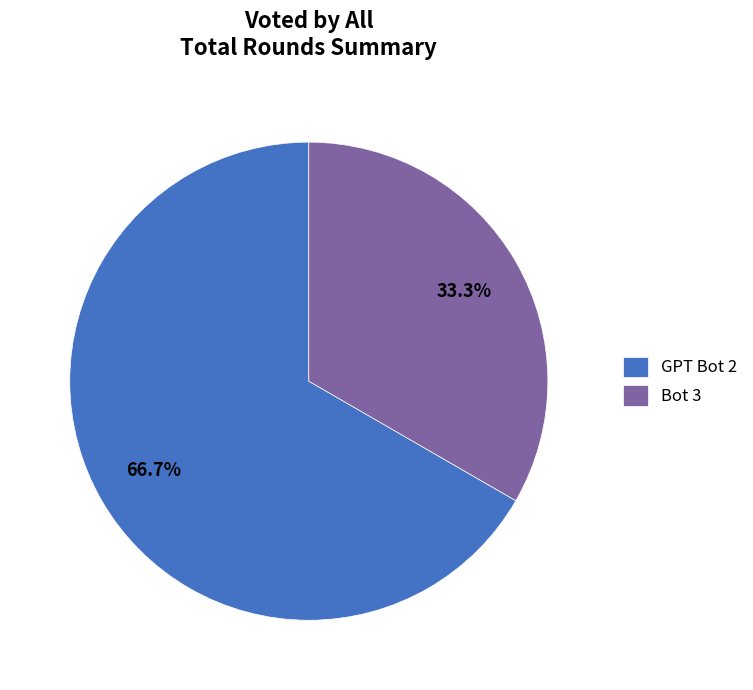

Which slice is the smallest?

Bot 3